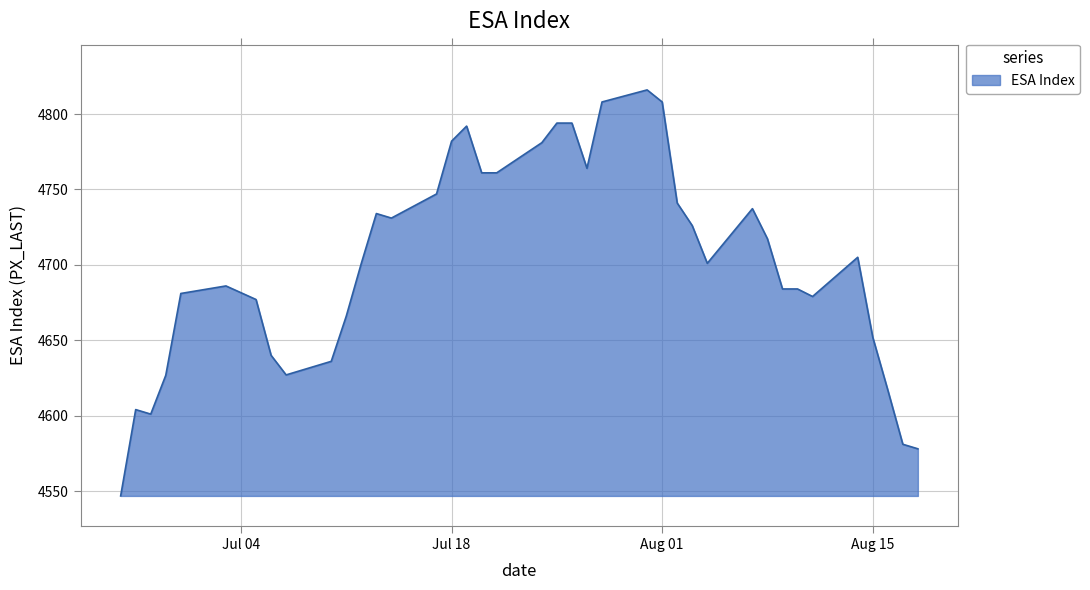

What is the smallest value displayed?

4546.8